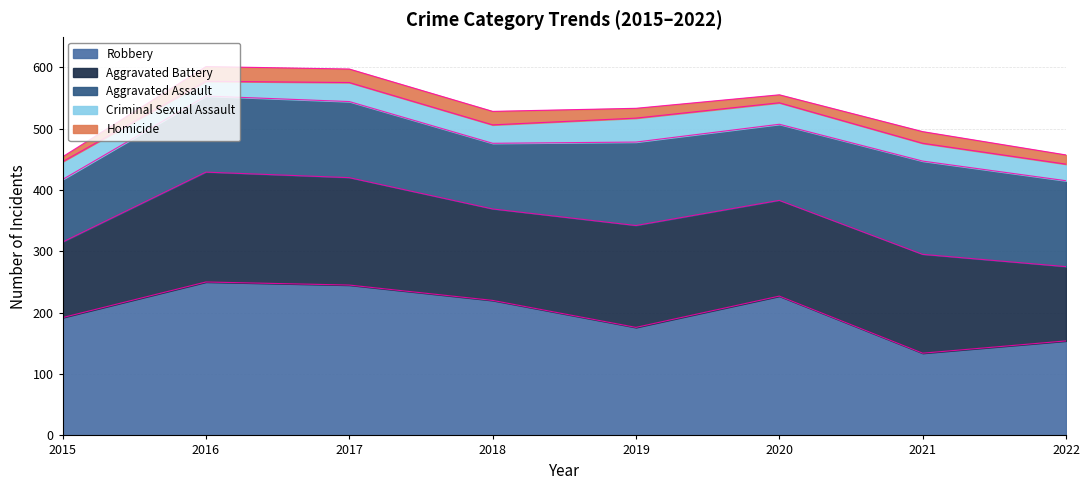

How many lines are shown in the chart?

5